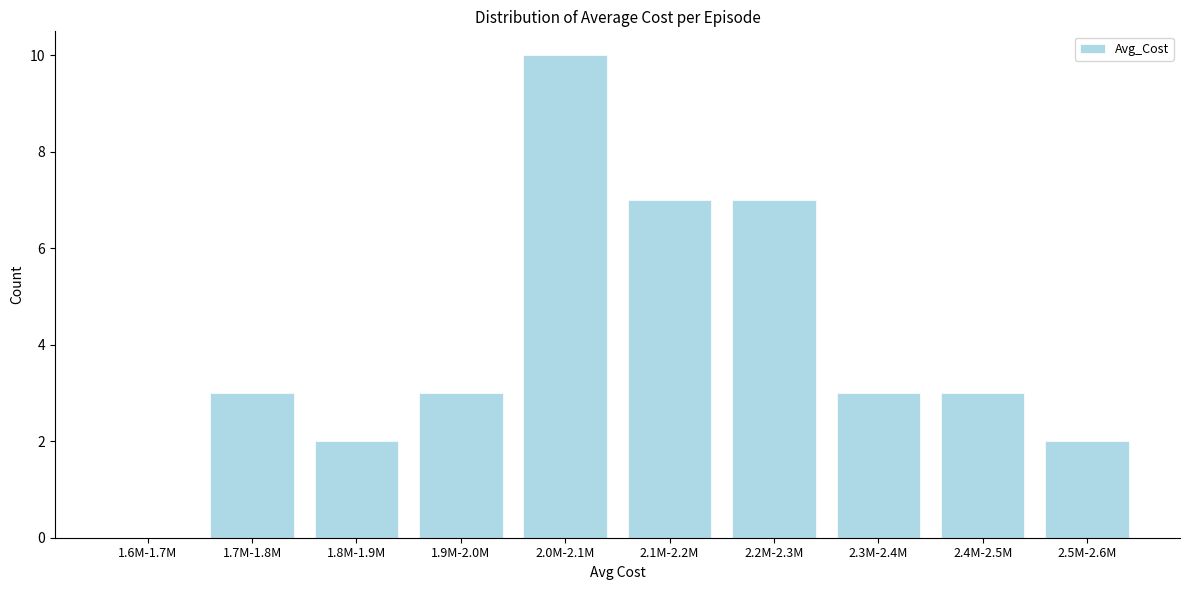

Reading left to right, transcribe all the data shown in this chart.

1.6M-1.7M=0	1.7M-1.8M=3	1.8M-1.9M=2	1.9M-2.0M=3	2.0M-2.1M=10	2.1M-2.2M=7	2.2M-2.3M=7	2.3M-2.4M=3	2.4M-2.5M=3	2.5M-2.6M=2